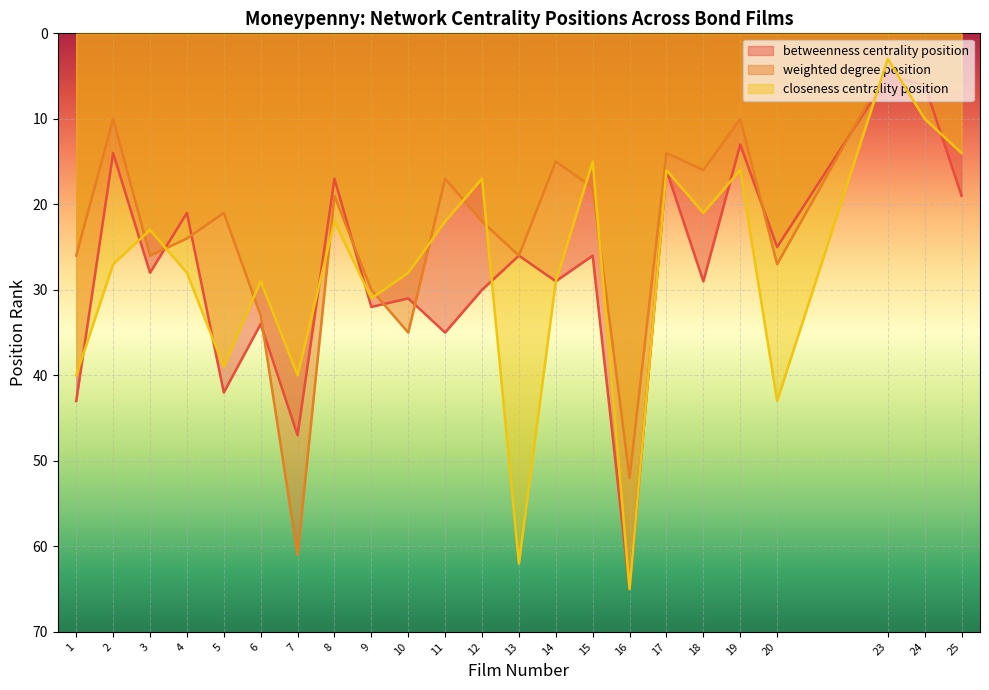

Which series ends up on top after the final intersection of closeness centrality position and weighted degree position?

closeness centrality position